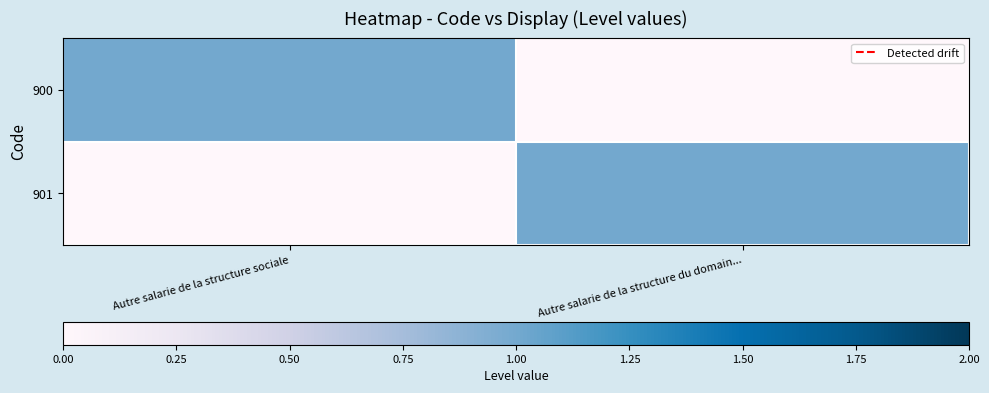

Rank the series by their maximum value, from lowest to highest.

900, 901